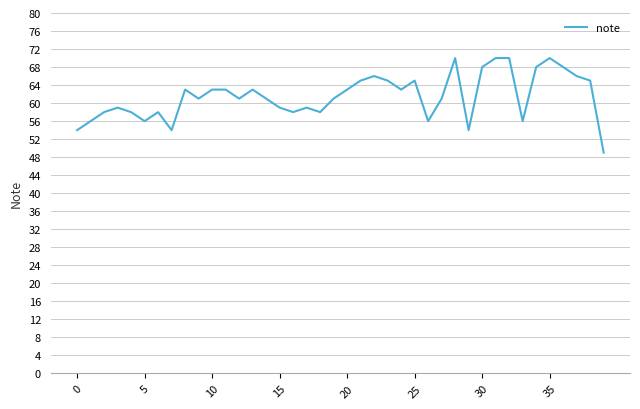

What is the difference between the maximum and minimum values?

21